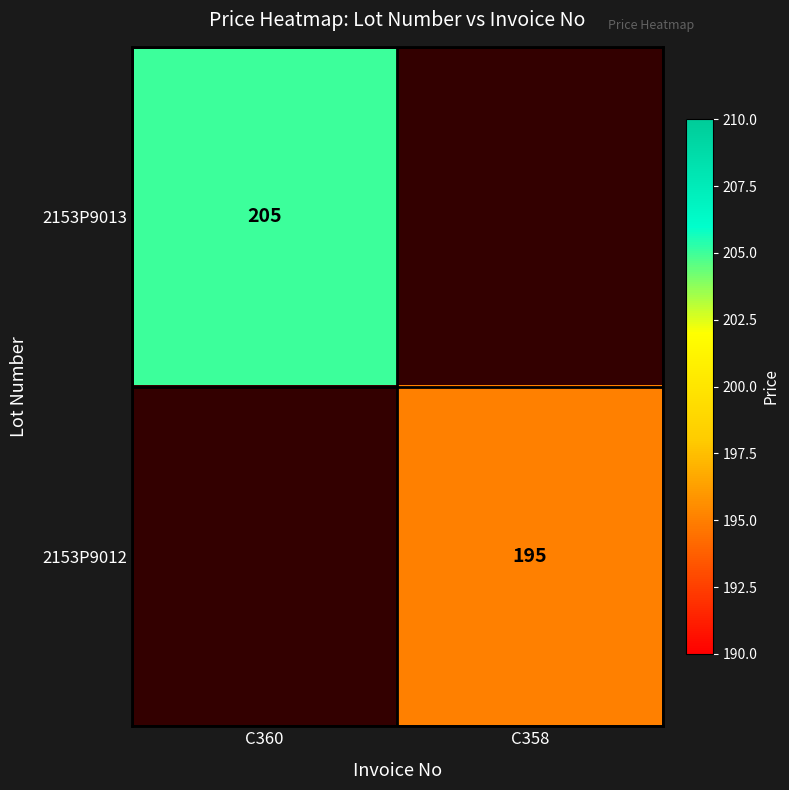

The value of 2153P9012 at C358 is 134. True or false?

False